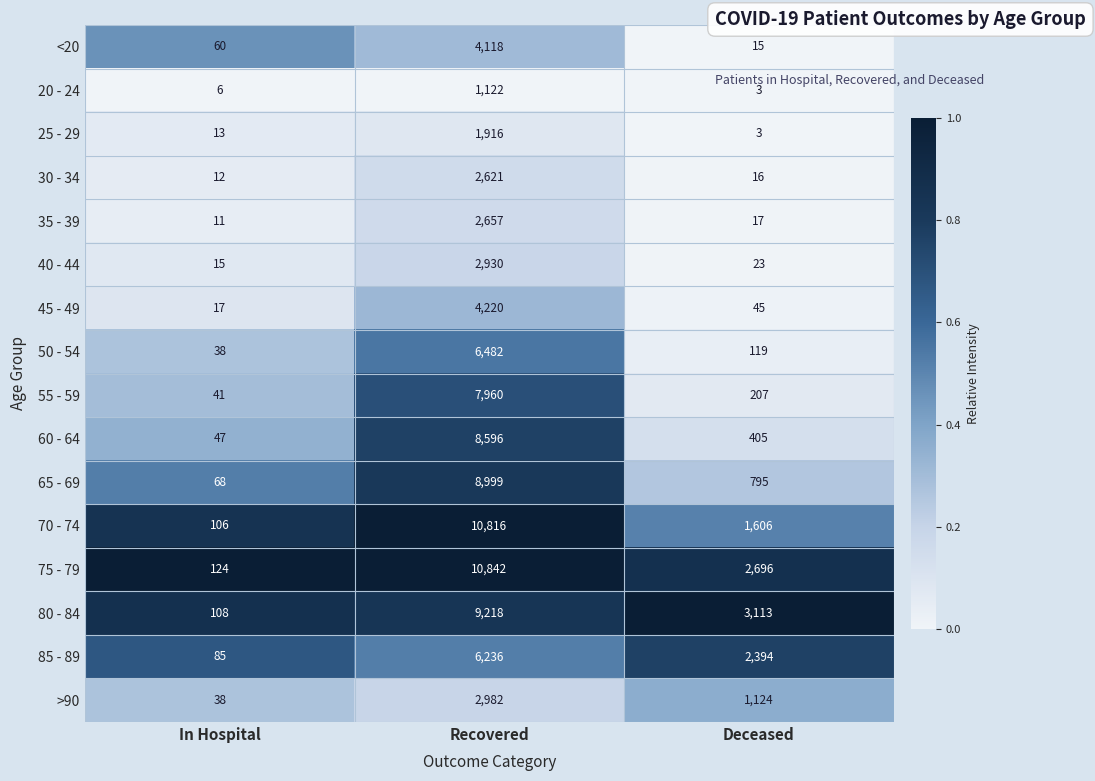

At which category is the sum across all series the highest?

Recovered